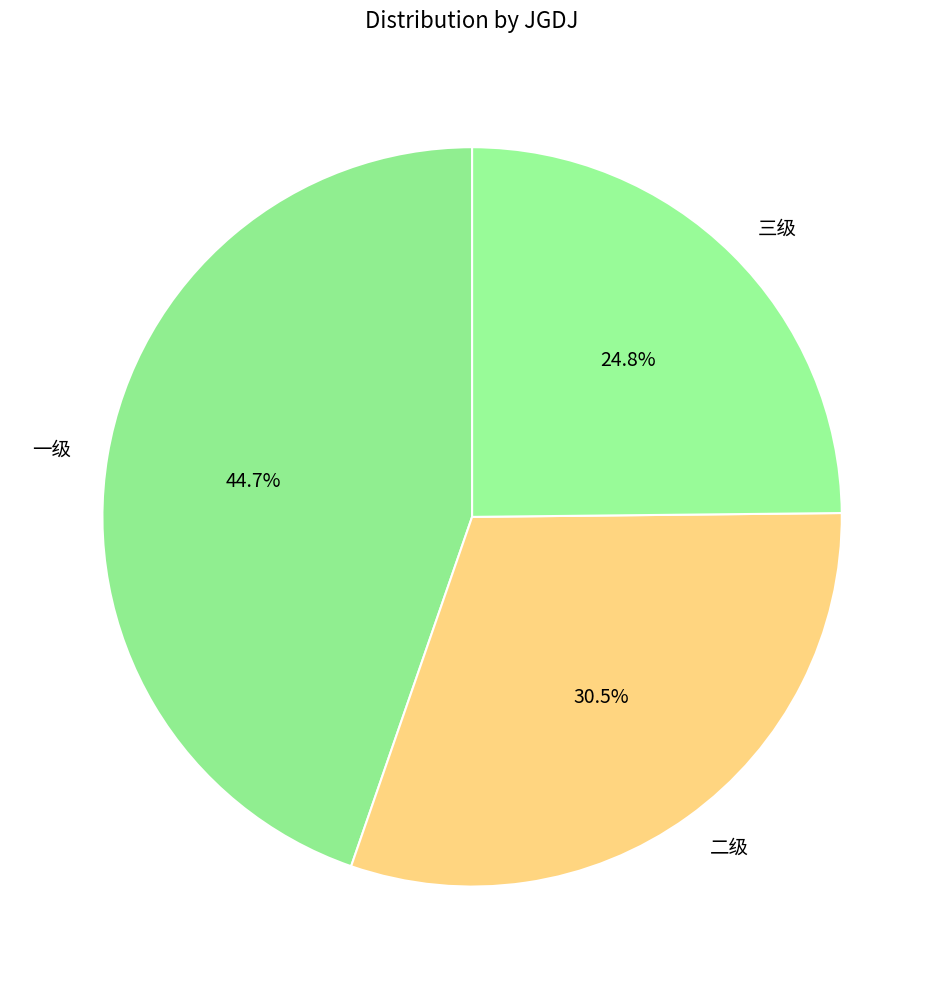

Rank the categories by value from lowest to highest.

三级, 二级, 一级